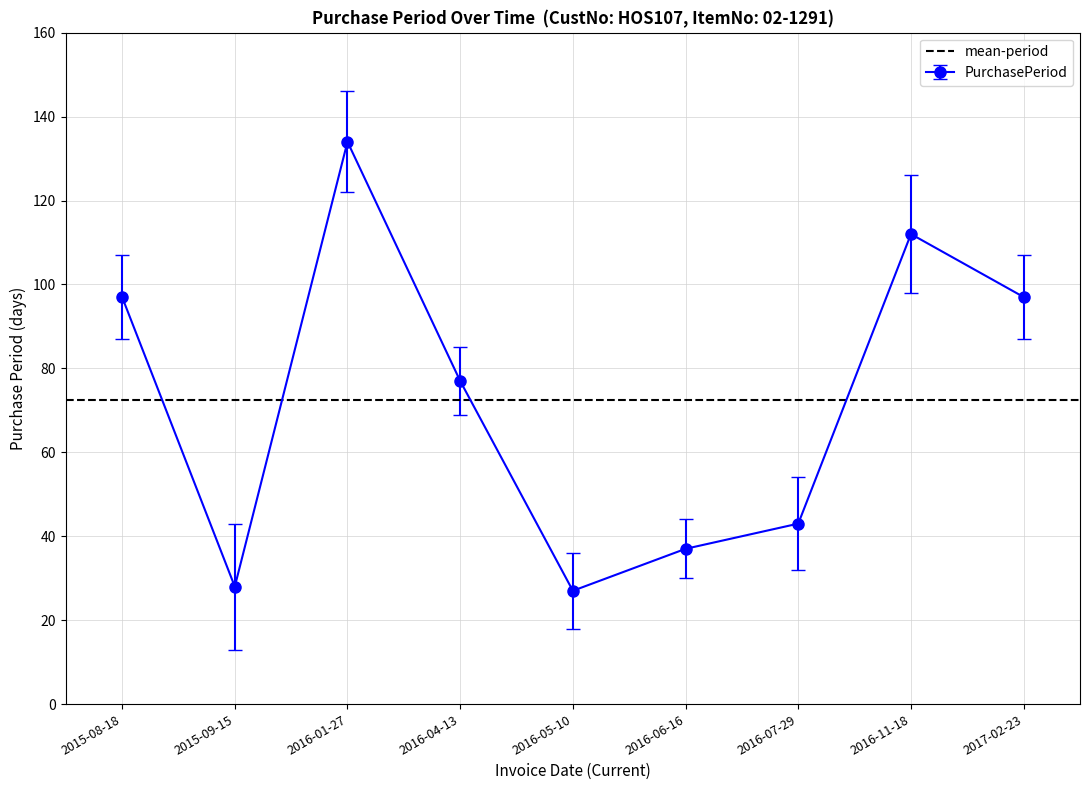

How many interior local peaks (higher than both neighbors) does the data have?

2